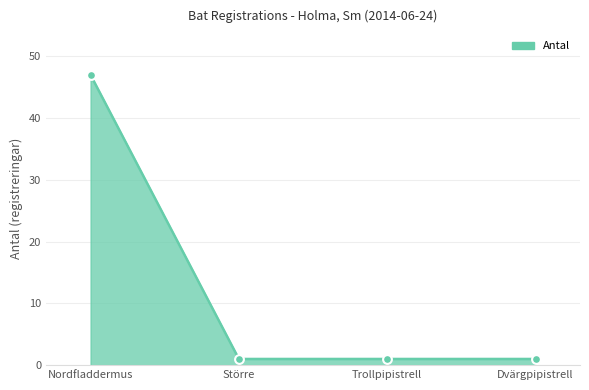

Between Trollpipistrell and Större brunfladdermus, which is larger?

Trollpipistrell